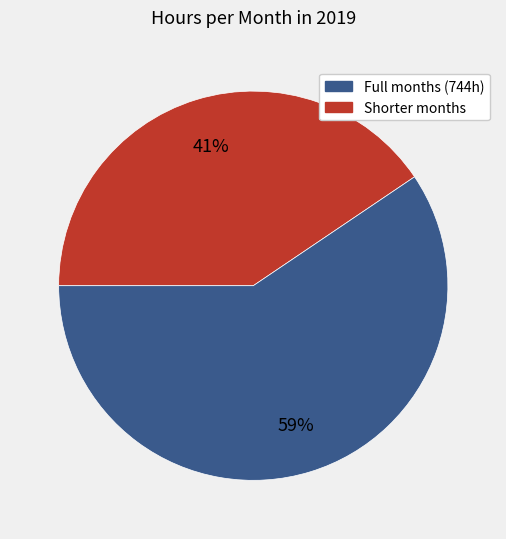

Is there a majority slice in this chart?

Yes